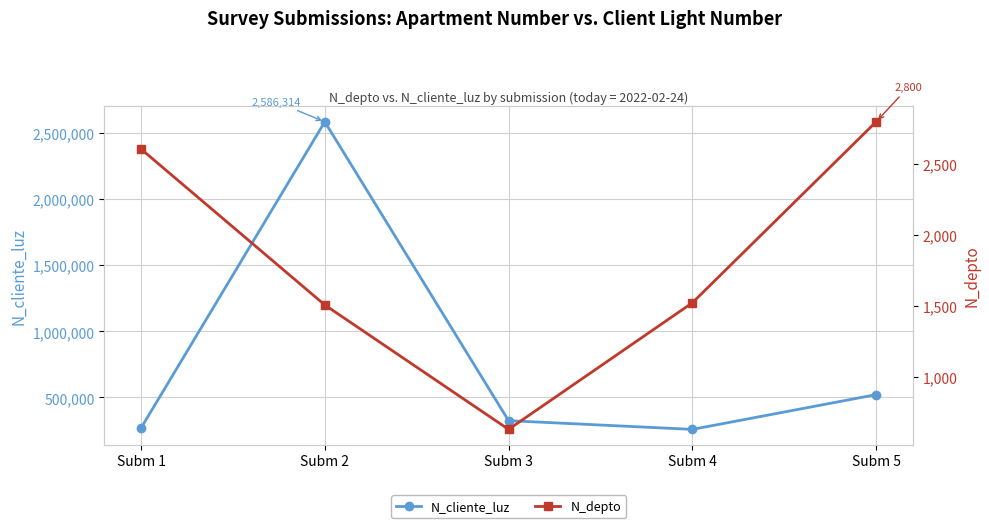

The N_depto series shows 2800 at Subm 5. True or false?

True